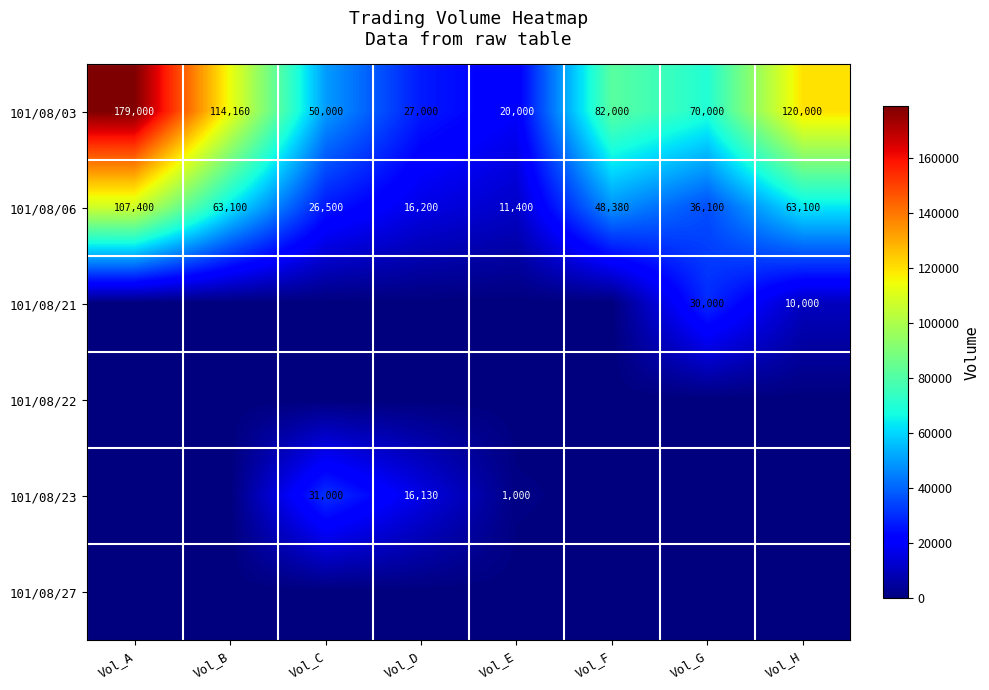

Rank the categories by 101/08/03 value from highest to lowest.

Vol_A, Vol_H, Vol_B, Vol_F, Vol_G, Vol_C, Vol_D, Vol_E